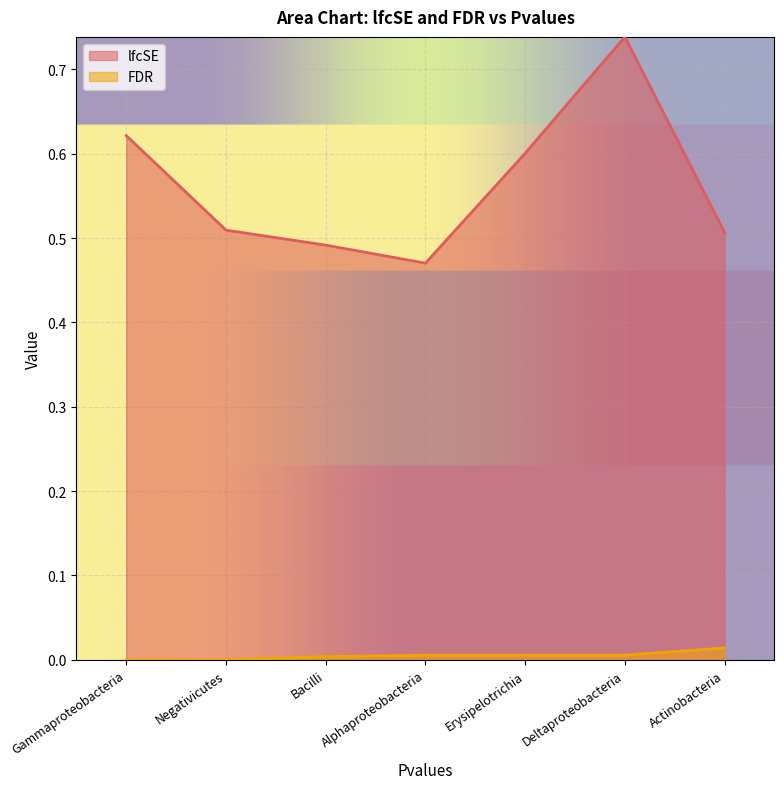

What is the sum of the lfcSE values at Gammaproteobacteria and Erysipelotrichia?

1.2